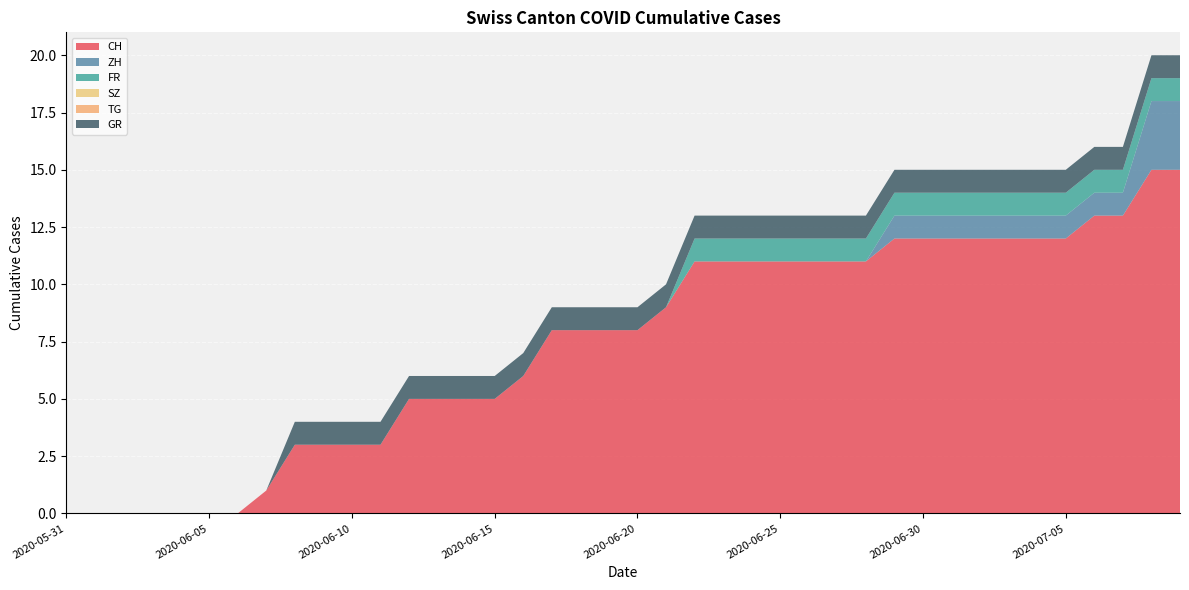

Reading left to right, list all the values displayed in this chart.

CH: 0	0	0	0	0	0	0	1	3	3	3	3	5	5	5	5	6	8	8	8	8	9	11	11	11	11	11	11	11	12	12	12	12	12	12	12	13	13	15	15
ZH: 0	0	0	0	0	0	0	0	0	0	0	0	0	0	0	0	0	0	0	0	0	0	0	0	0	0	0	0	0	1	1	1	1	1	1	1	1	1	3	3
FR: 0	0	0	0	0	0	0	0	0	0	0	0	0	0	0	0	0	0	0	0	0	0	1	1	1	1	1	1	1	1	1	1	1	1	1	1	1	1	1	1
SZ: 0	0	0	0	0	0	0	0	0	0	0	0	0	0	0	0	0	0	0	0	0	0	0	0	0	0	0	0	0	0	0	0	0	0	0	0	0	0	0	0
TG: 0	0	0	0	0	0	0	0	0	0	0	0	0	0	0	0	0	0	0	0	0	0	0	0	0	0	0	0	0	0	0	0	0	0	0	0	0	0	0	0
GR: 0	0	0	0	0	0	0	0	1	1	1	1	1	1	1	1	1	1	1	1	1	1	1	1	1	1	1	1	1	1	1	1	1	1	1	1	1	1	1	1